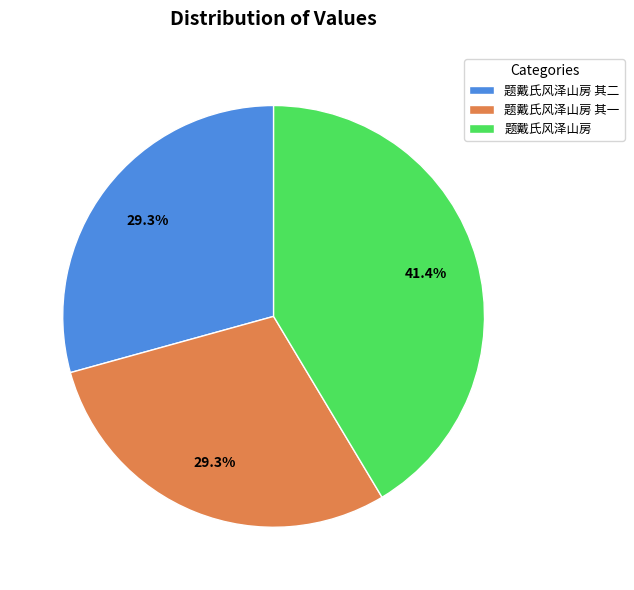

What percentage is the 题戴氏风泽山房 其二 slice, to the nearest percent?

29%